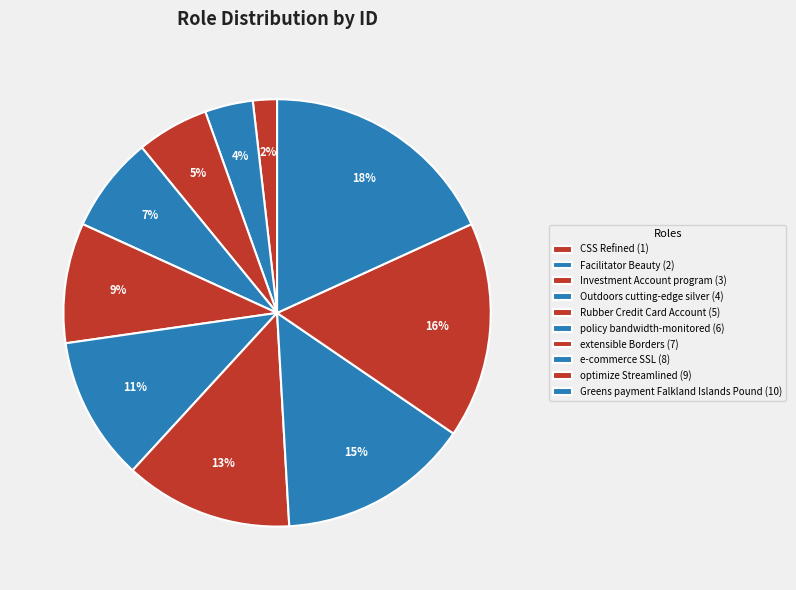

True or false: Investment Account program accounts for 5% of the total.

True